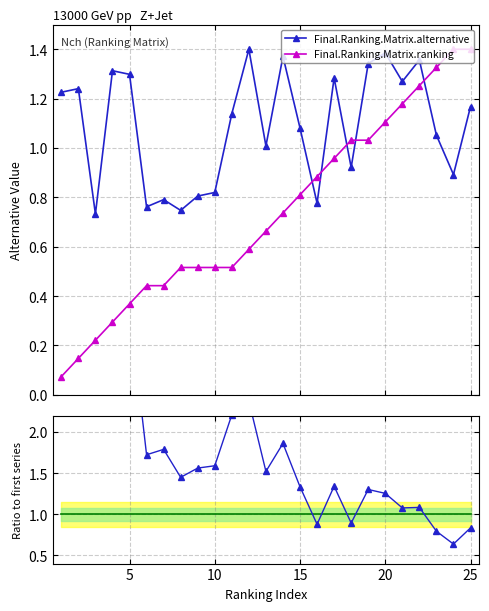

What is the lowest value of the Final.Ranking.Matrix.ranking series?

0.1